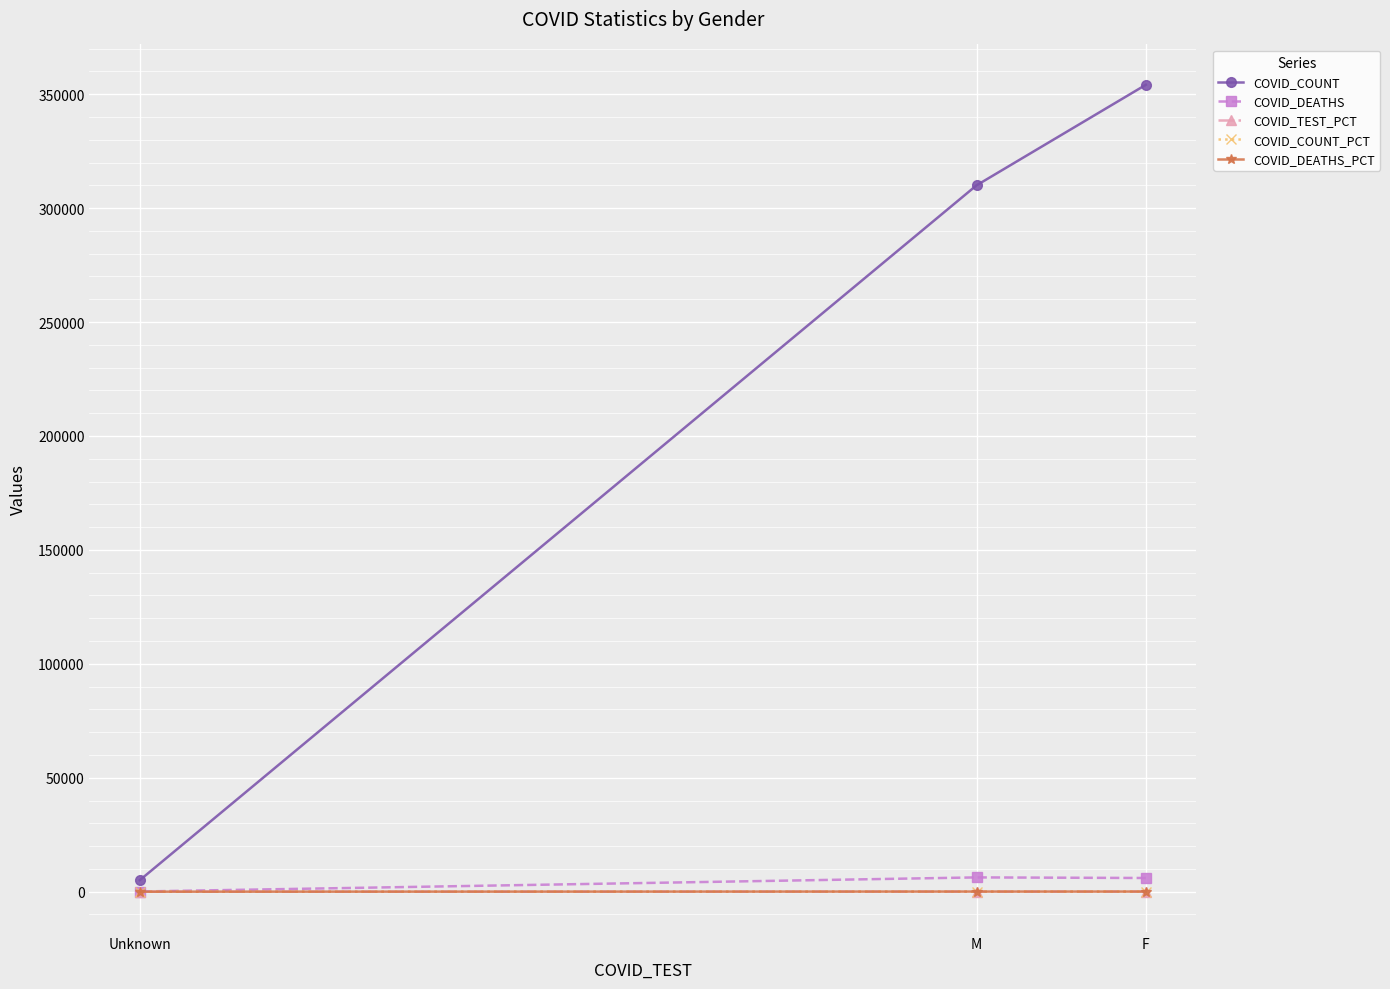

What is the value of the COVID_DEATHS_PCT point at the 3rd from the left?

48.7